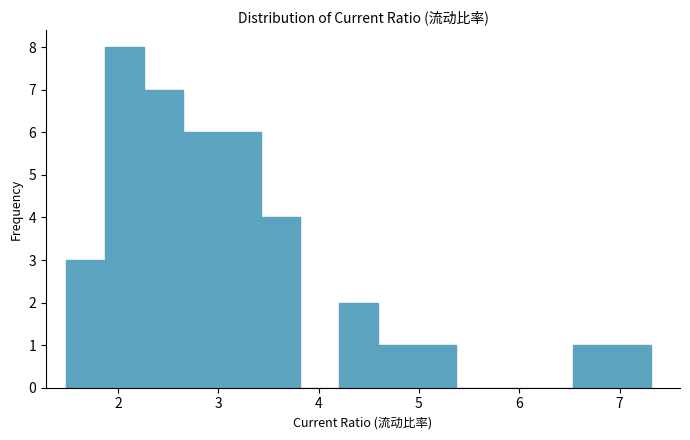

Read against the x-axis, roughly where is the centre of the tallest bar?

2.1